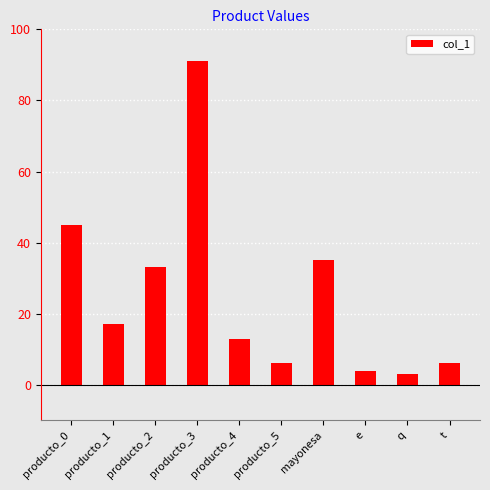

Reading left to right, list all the values displayed in this chart.

producto_0=45	producto_1=17	producto_2=33	producto_3=91	producto_4=13	producto_5=6	mayonesa=35	e=4	q=3	t=6